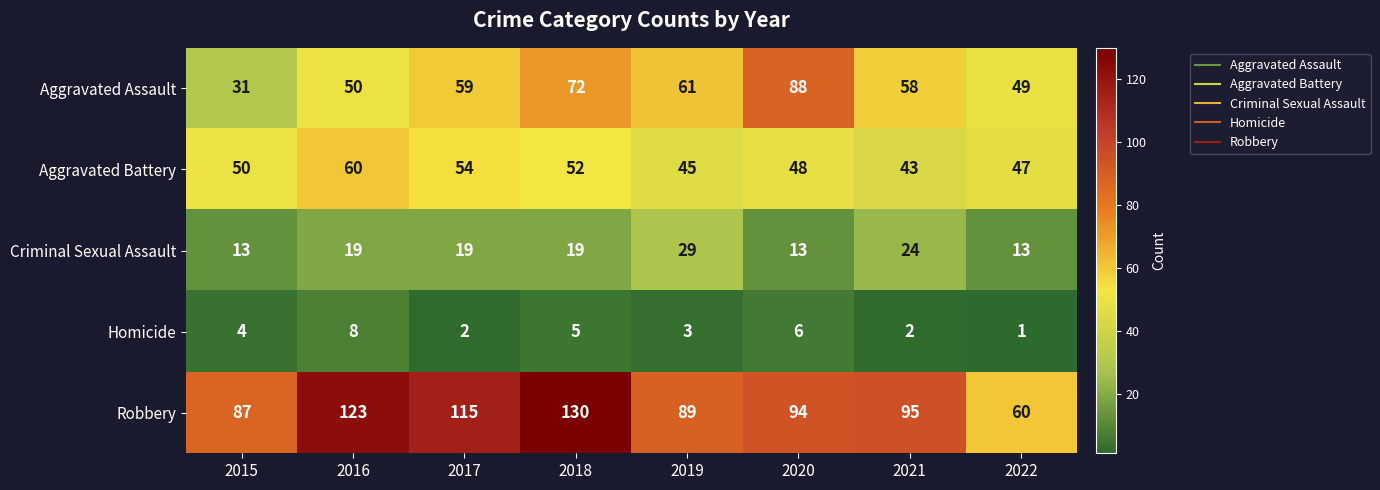

What is the sum of the Robbery values at 2015 and 2017?

202